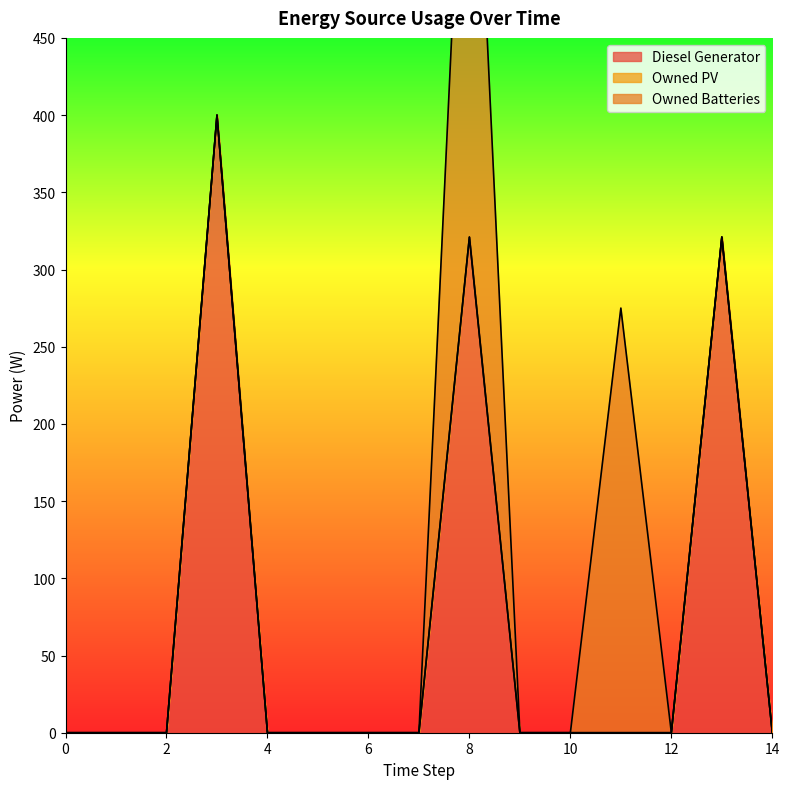

How many data points in Diesel Generator are above 0?

3